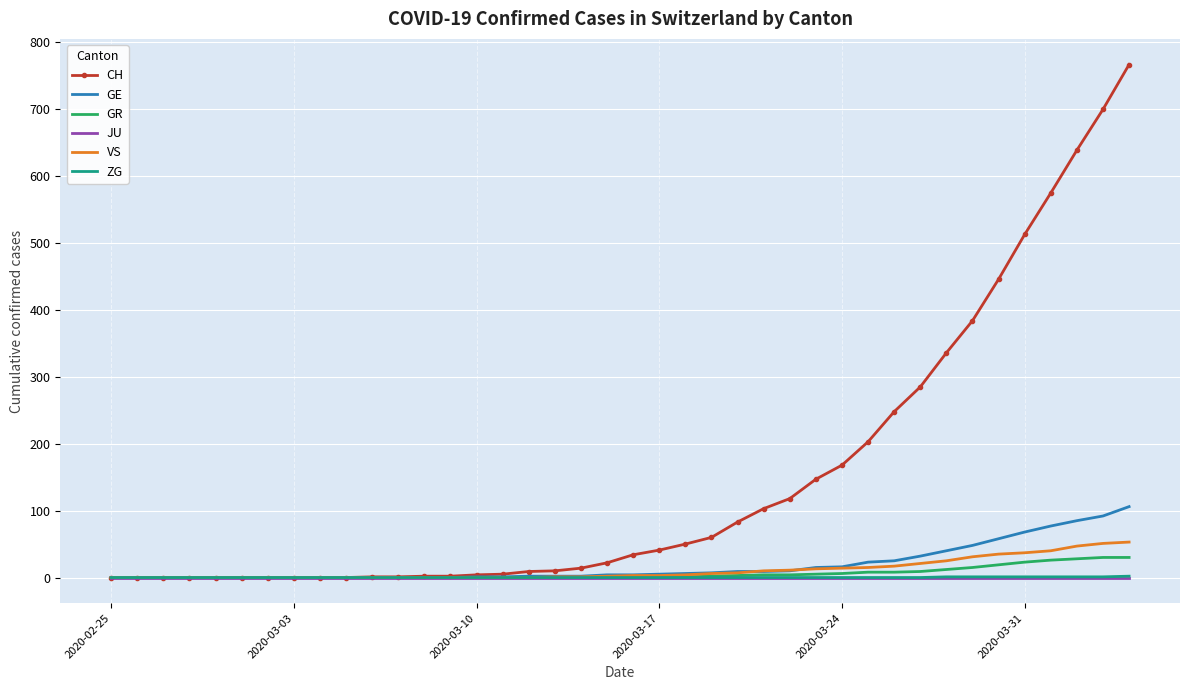

Which series has the widest spread of values?

CH